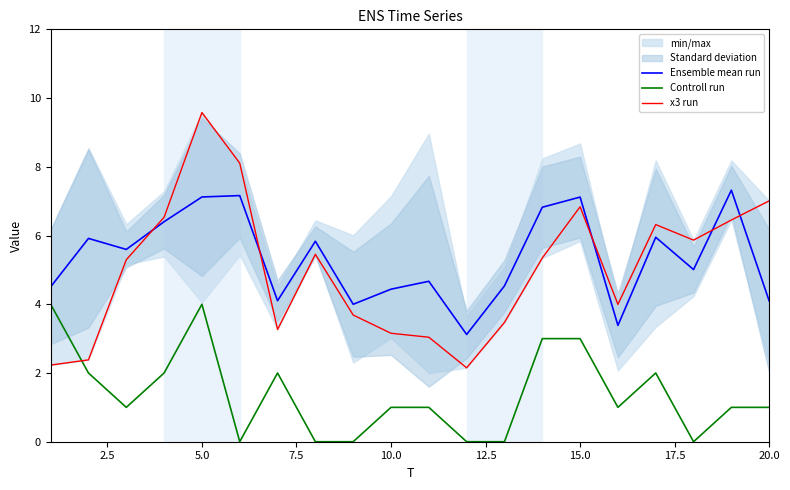

Is it true that Ensemble mean run equals 11.5 at 5.0?

False